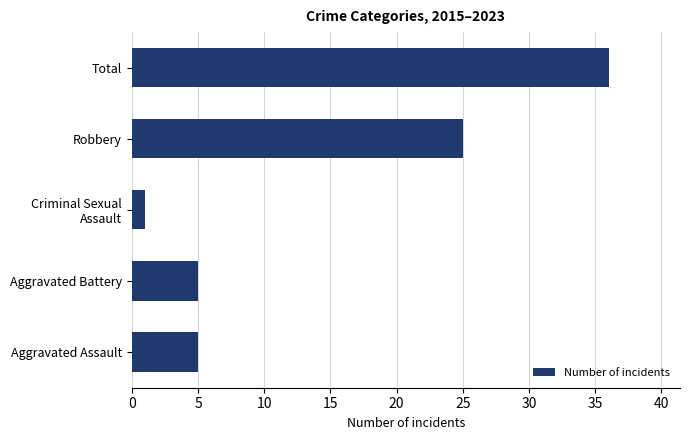

True or false: the data shows 36 at Total.

True